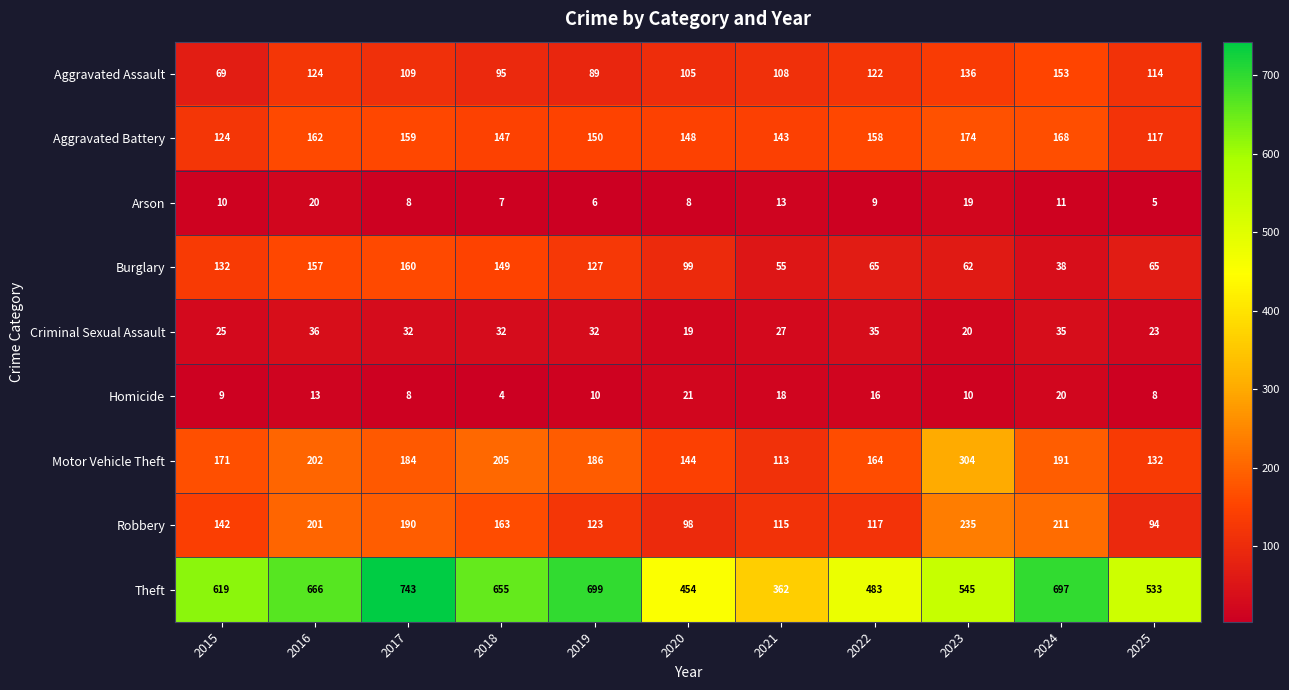

The Aggravated Battery series shows 168 at 2024. True or false?

True